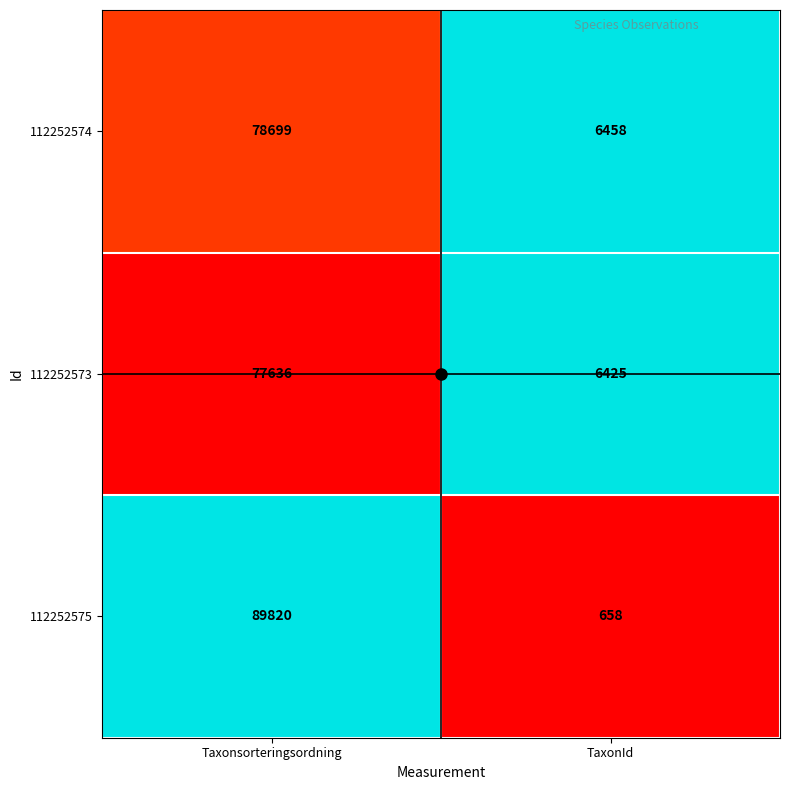

At which label does 112252575 reach its minimum?

TaxonId